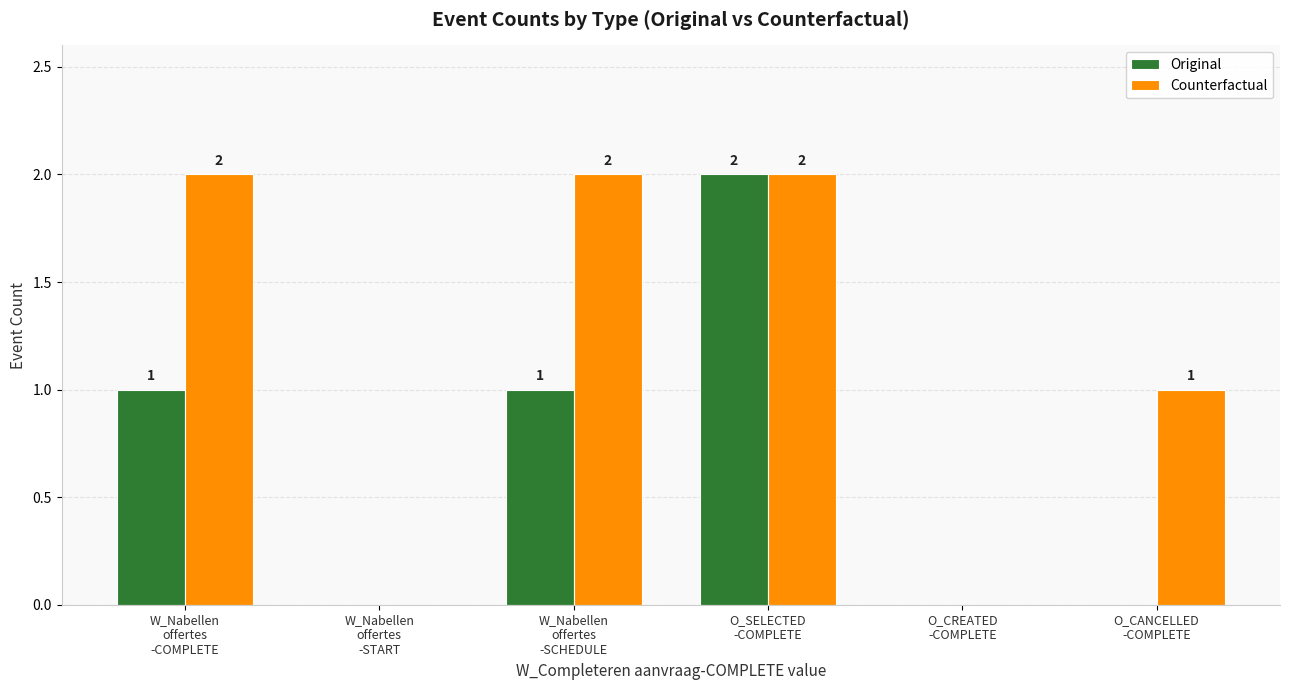

Reading left to right, what are all the values shown in this chart?

Original: W_Nabellen
offertes
-COMPLETE=1	W_Nabellen
offertes
-START=0	W_Nabellen
offertes
-SCHEDULE=1	O_SELECTED
-COMPLETE=2	O_CREATED
-COMPLETE=0	O_CANCELLED
-COMPLETE=0
Counterfactual: W_Nabellen
offertes
-COMPLETE=2	W_Nabellen
offertes
-START=0	W_Nabellen
offertes
-SCHEDULE=2	O_SELECTED
-COMPLETE=2	O_CREATED
-COMPLETE=0	O_CANCELLED
-COMPLETE=1